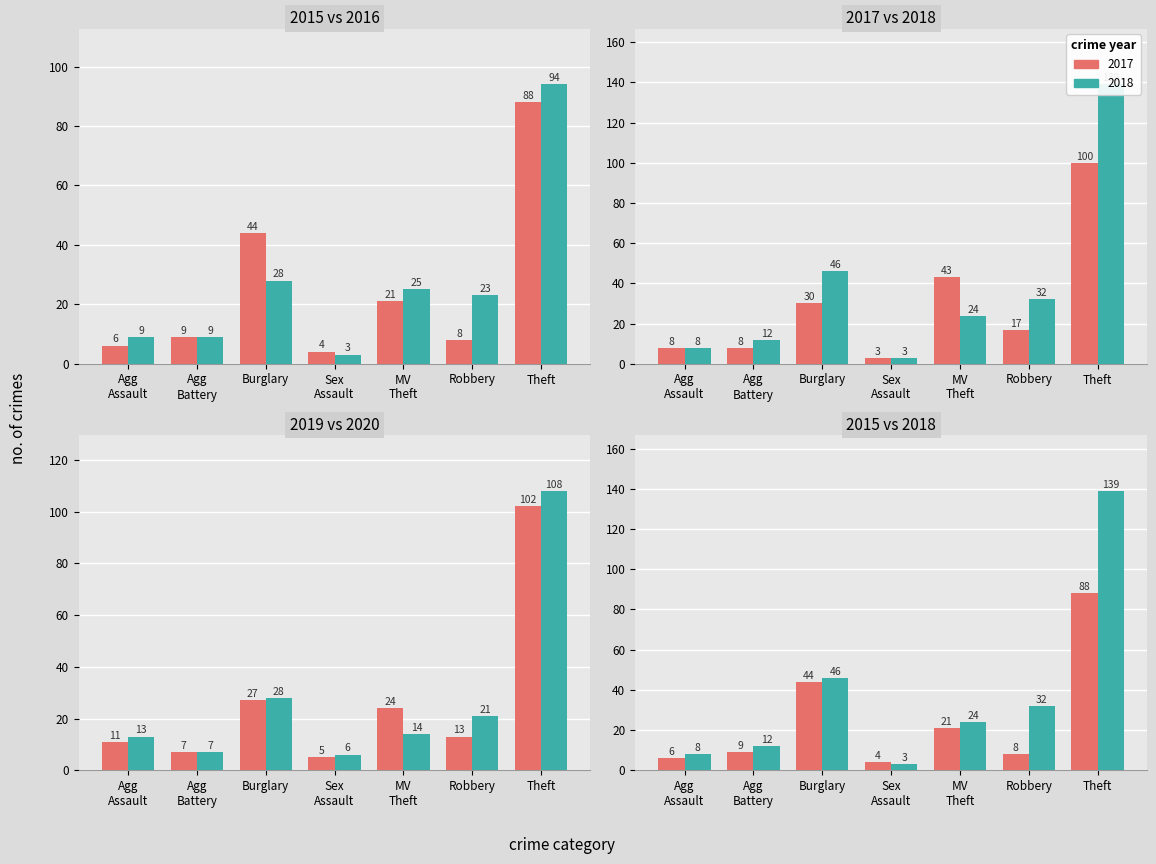

The 2020 series shows 13 at Agg Assault. True or false?

True